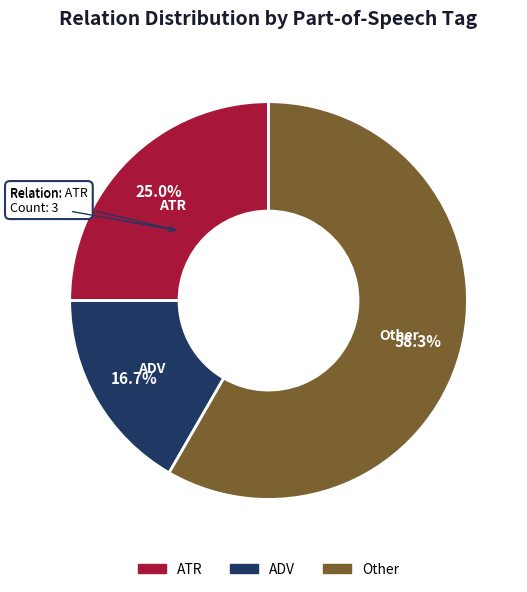

Does any single category account for the majority?

Yes